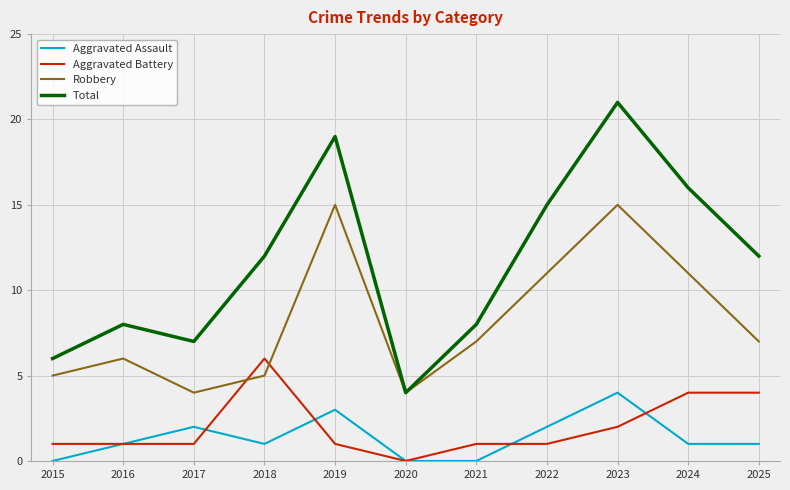

What is the difference between the maximum and minimum values in the Aggravated Battery series?

6